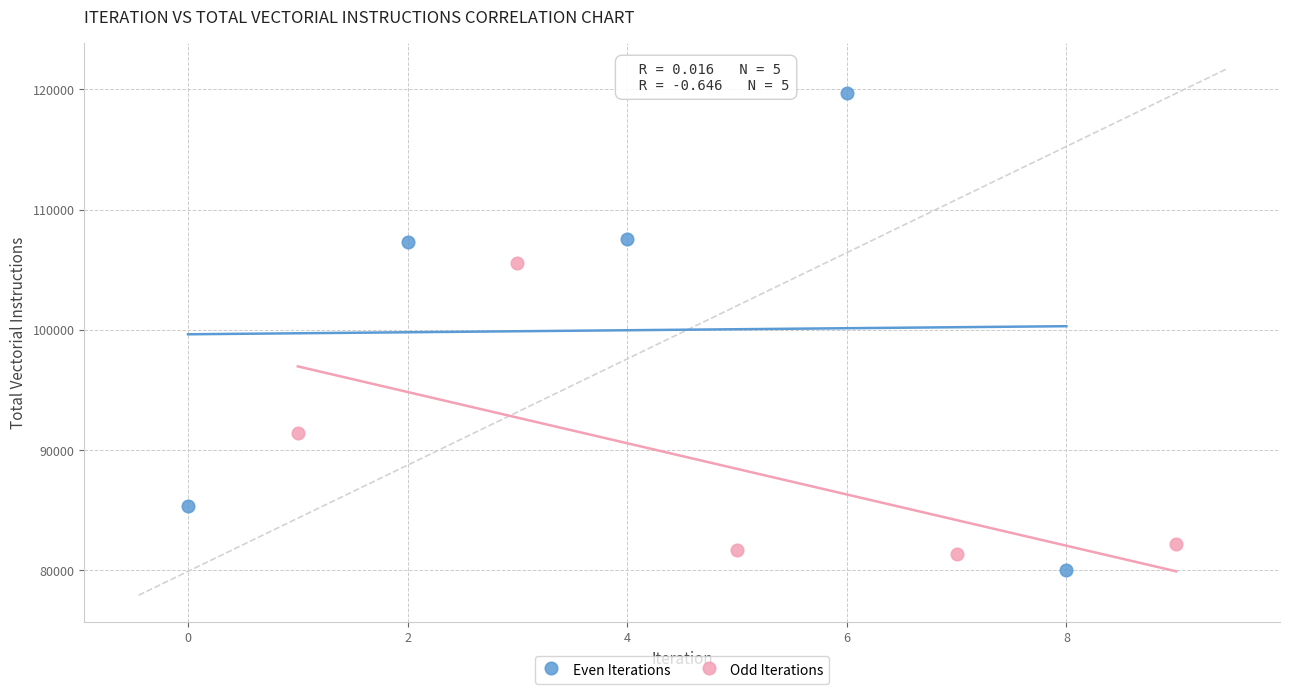

Which series has the largest Y range (max minus min)?

Even Iterations